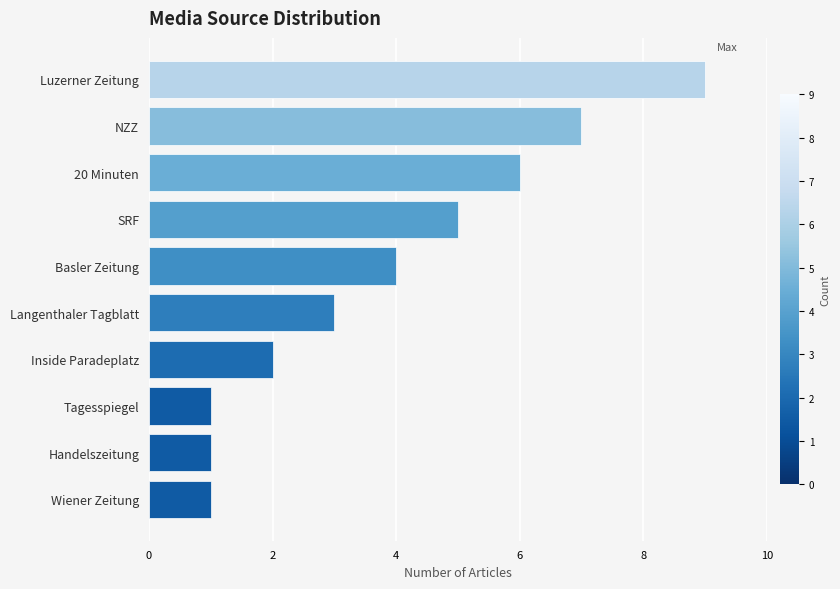

How many bars are there in total?

10